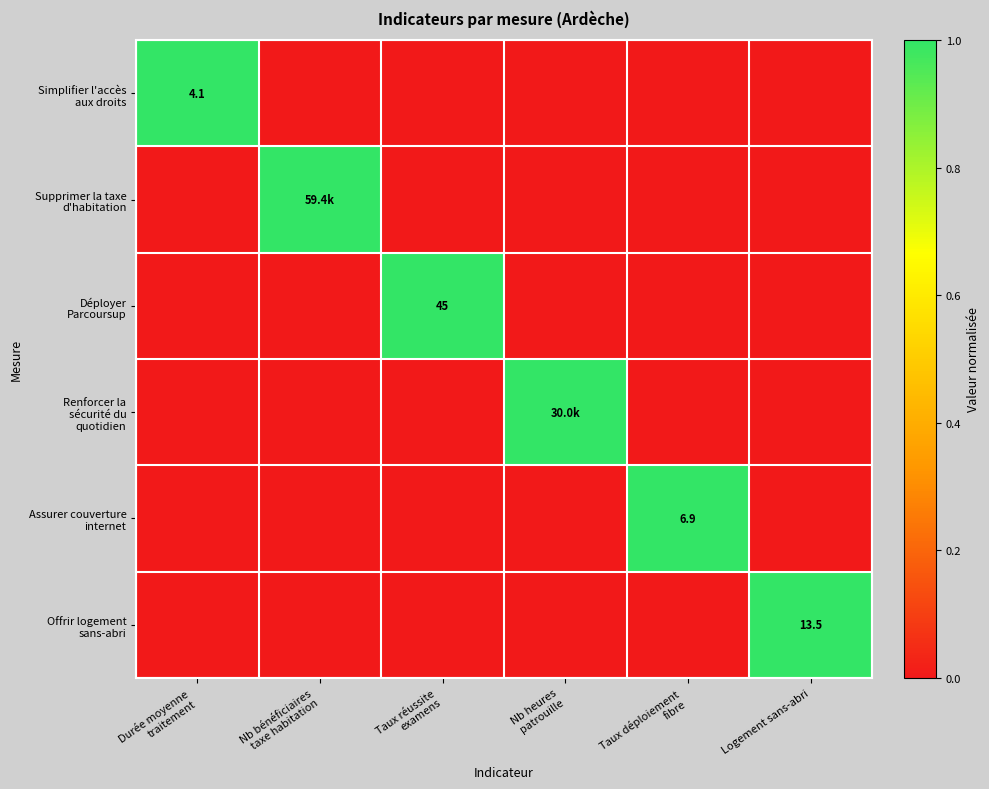

Rank the categories by Renforcer la sécurité du quotidien value from highest to lowest.

Nb heures patrouille, Durée moyenne traitement, Nb bénéficiaires taxe habitation, Taux réussite examens, Taux déploiement fibre, Logement sans-abri